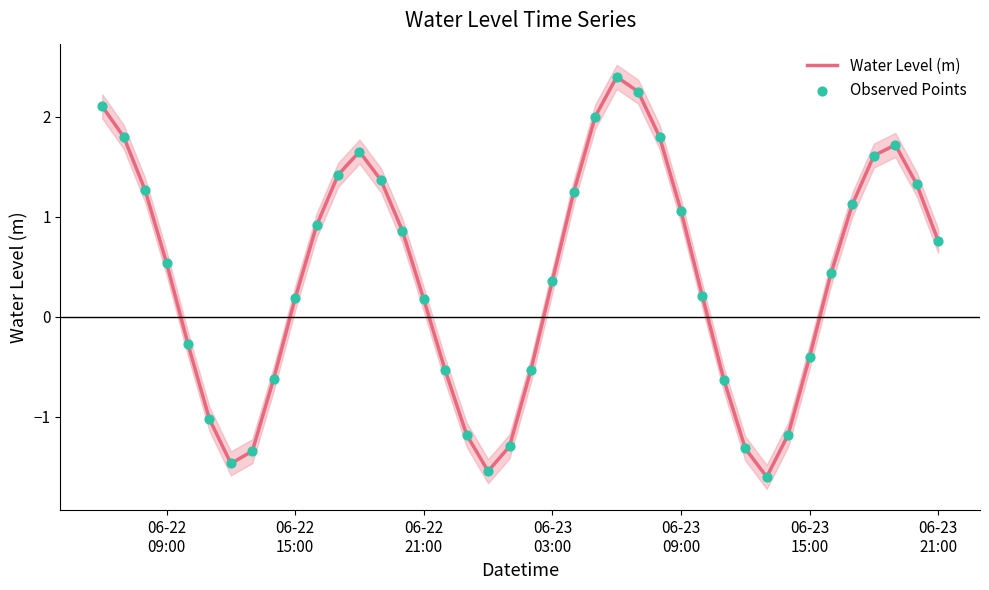

What are all the series names shown in the legend?

Water Level (m), Observed Points